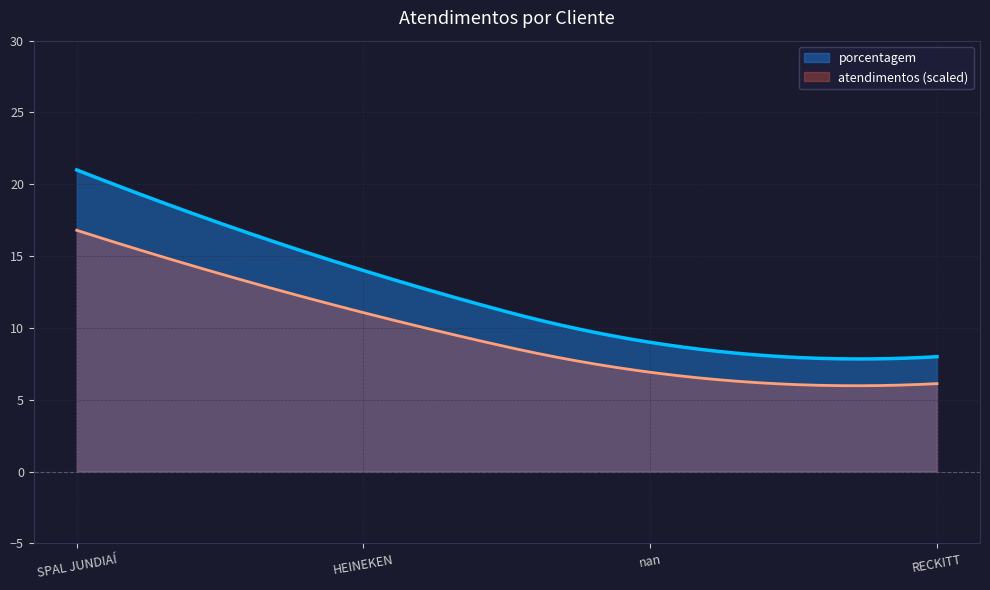

What is the maximum value shown in the chart?

21.0